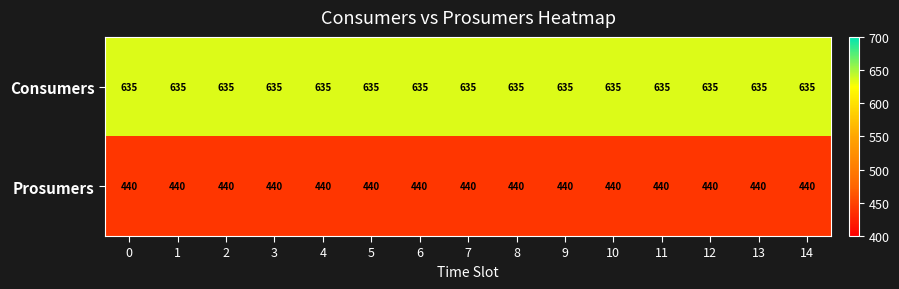

What is the difference between the highest and lowest values at 4?

195